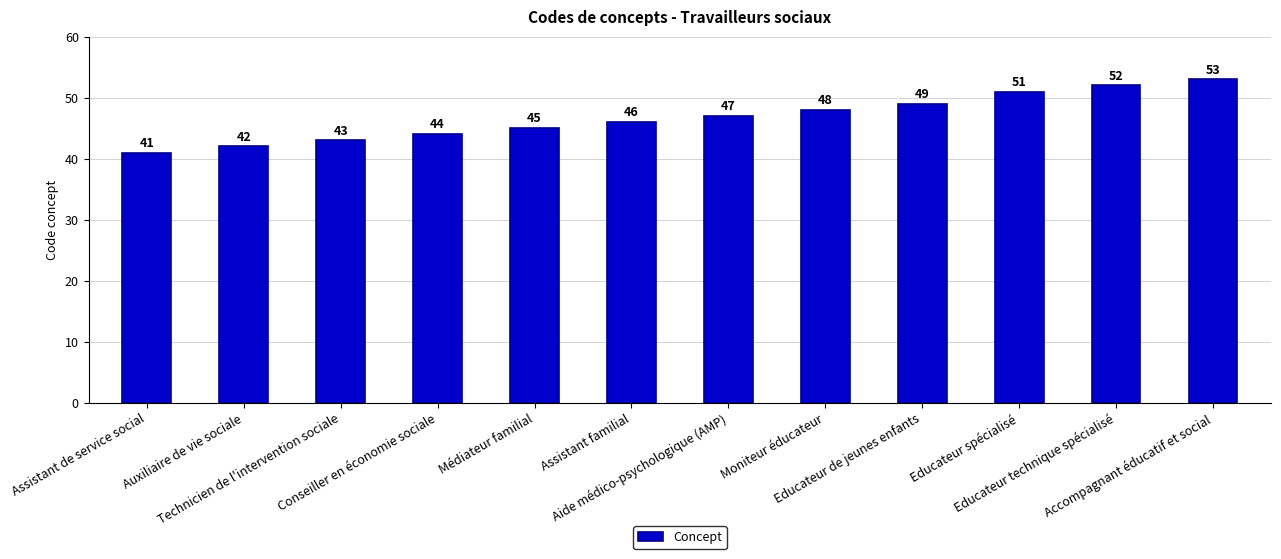

Is it true that the value at Technicien de l'intervention sociale is 43?

True